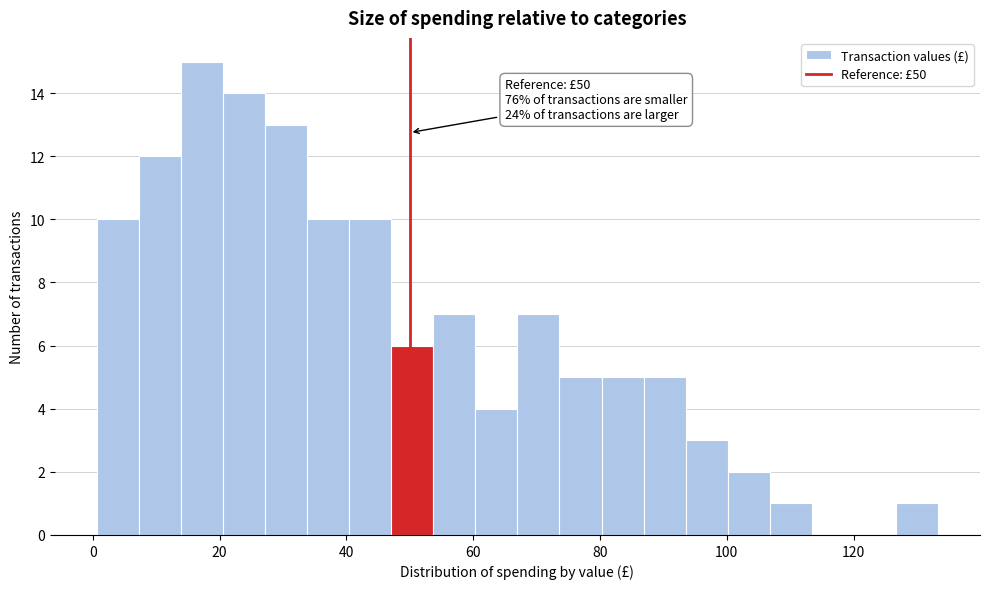

Around what value on the x-axis is the tallest bar? Give the approximate position of its centre, as read against the axis.

18